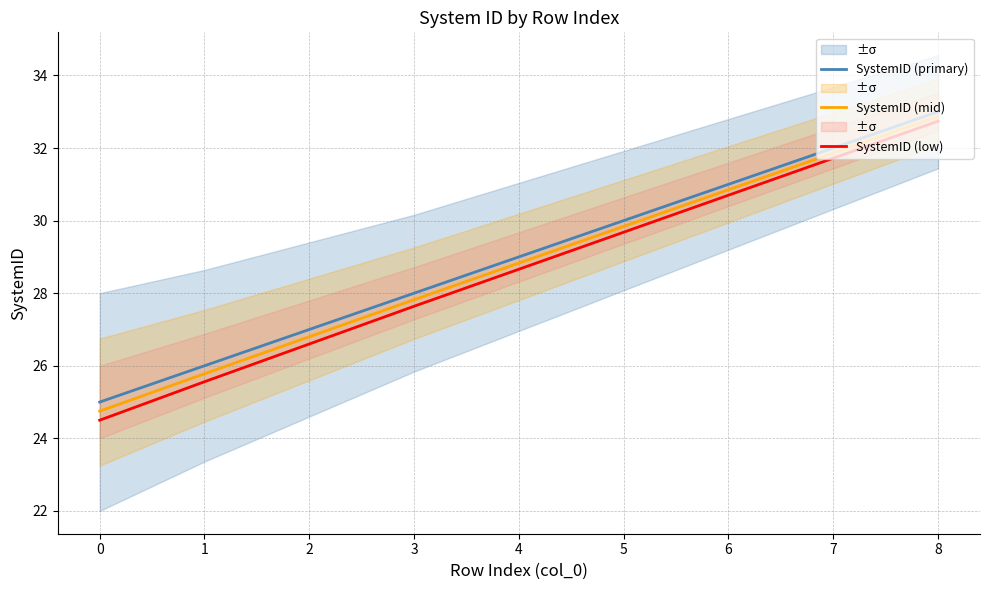

True or false: SystemID (low) and SystemID (mid) cross at least once.

False